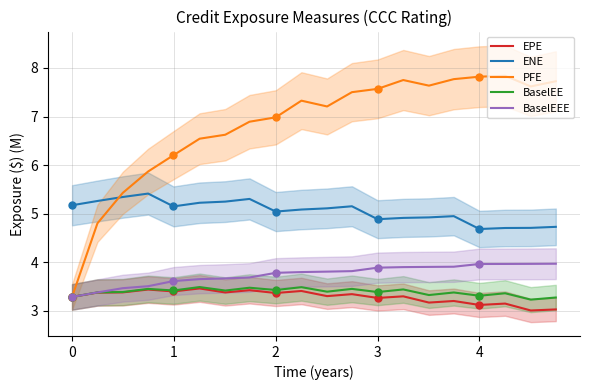

True or false: BaselEE and ENE cross at least once.

False